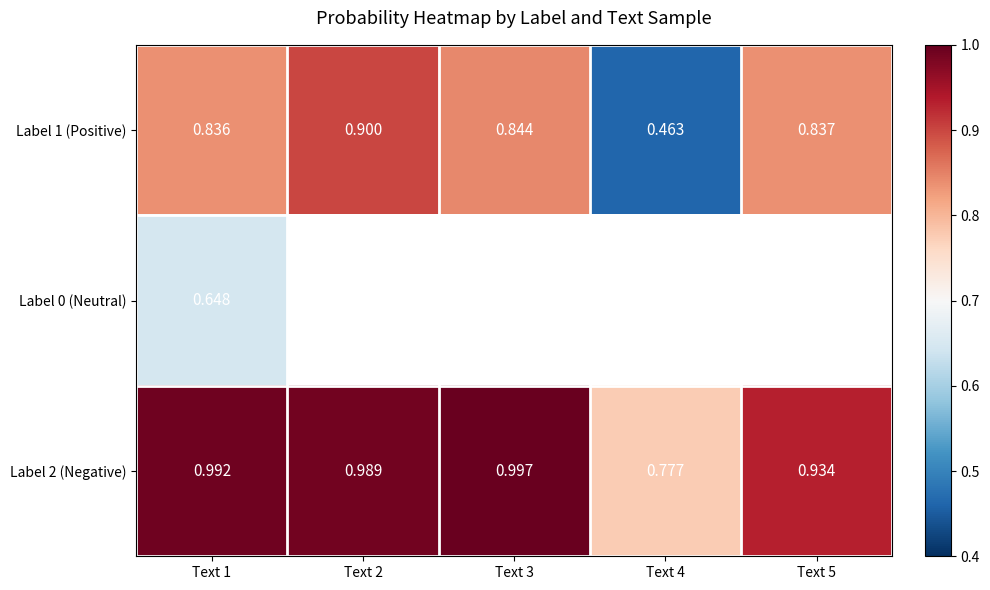

Between Text 5 and Text 2, which is larger?

Text 2